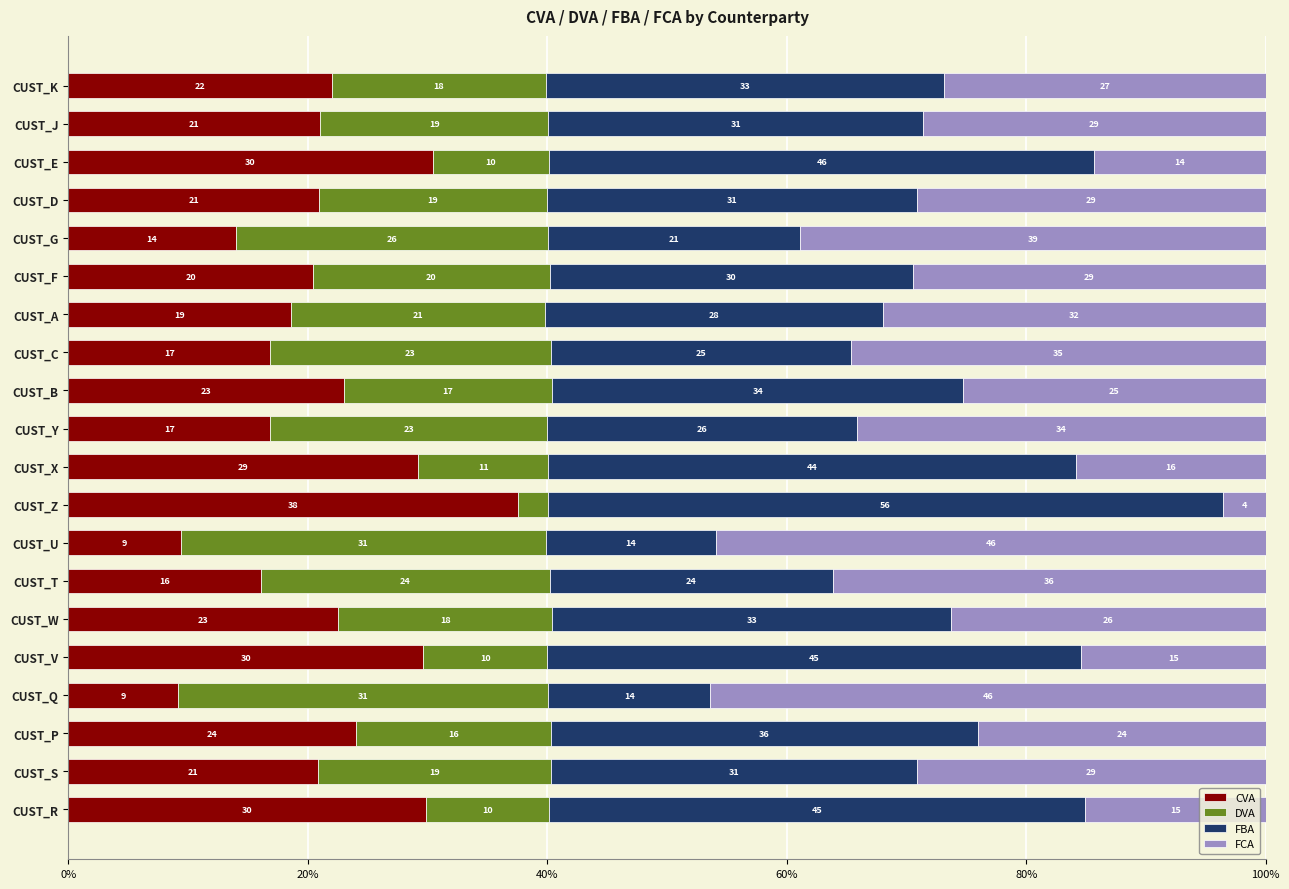

What is the value of the CVA bar at the 13th from the left?

16.9